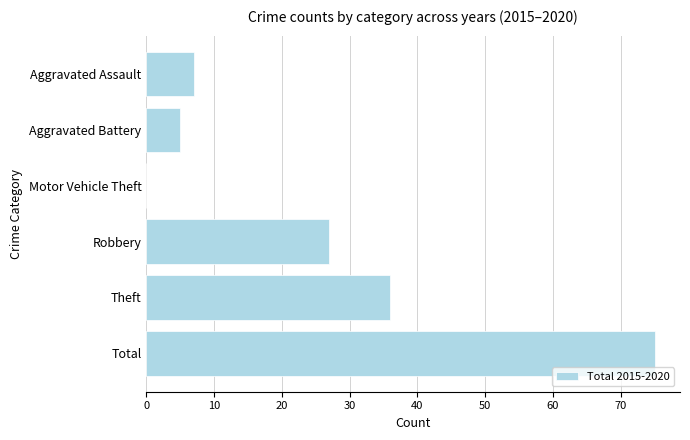

Count the number of categories in the chart.

6